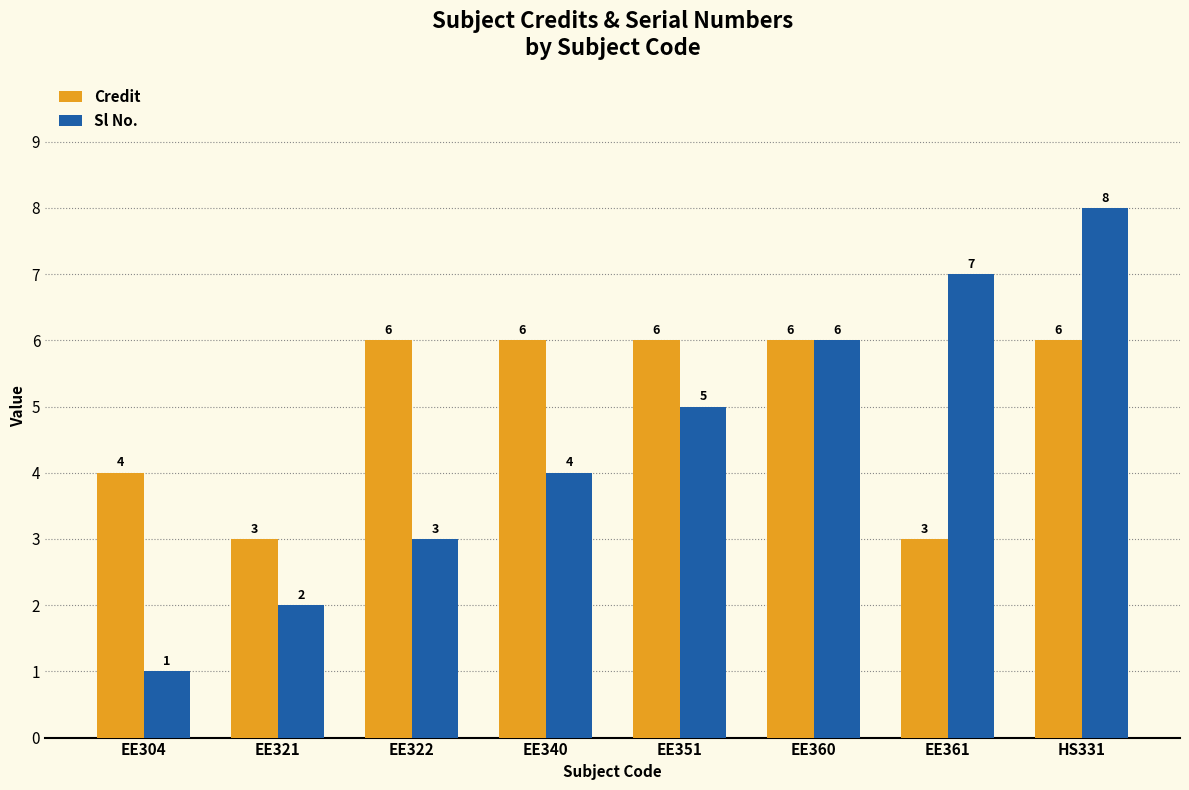

The Sl No. series shows 1 at EE321. True or false?

False